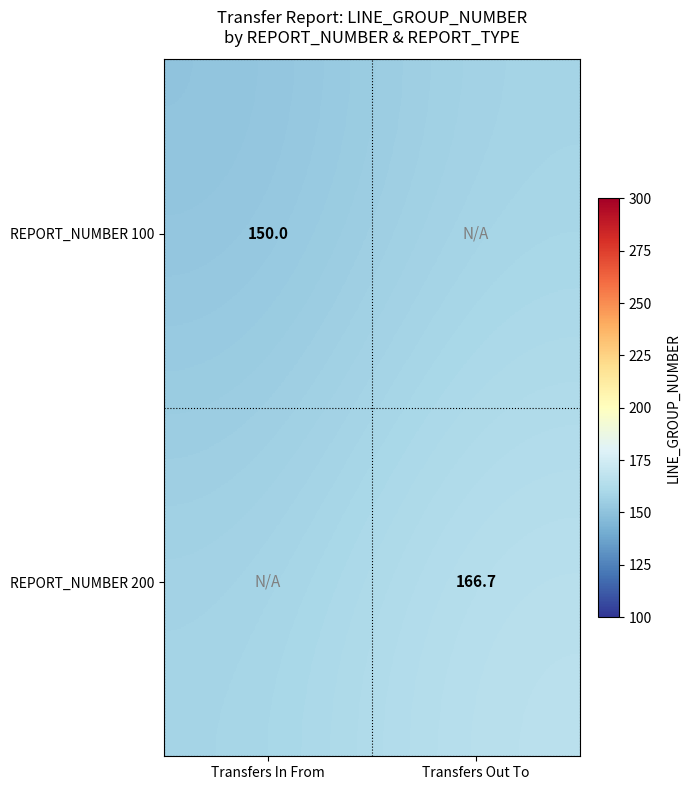

What is the minimum value for REPORT_NUMBER 100?

150.0